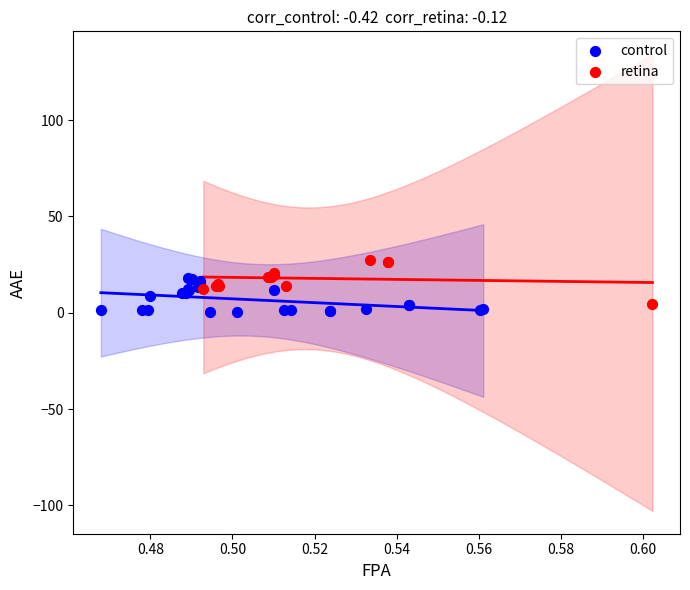

Which series contains the highest Y value?

retina